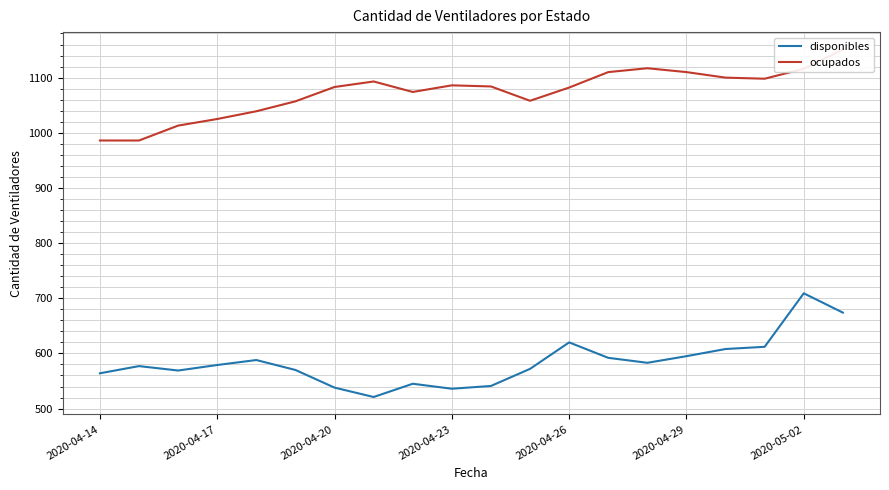

Is it true that disponibles equals 296 at 2020-04-26?

False